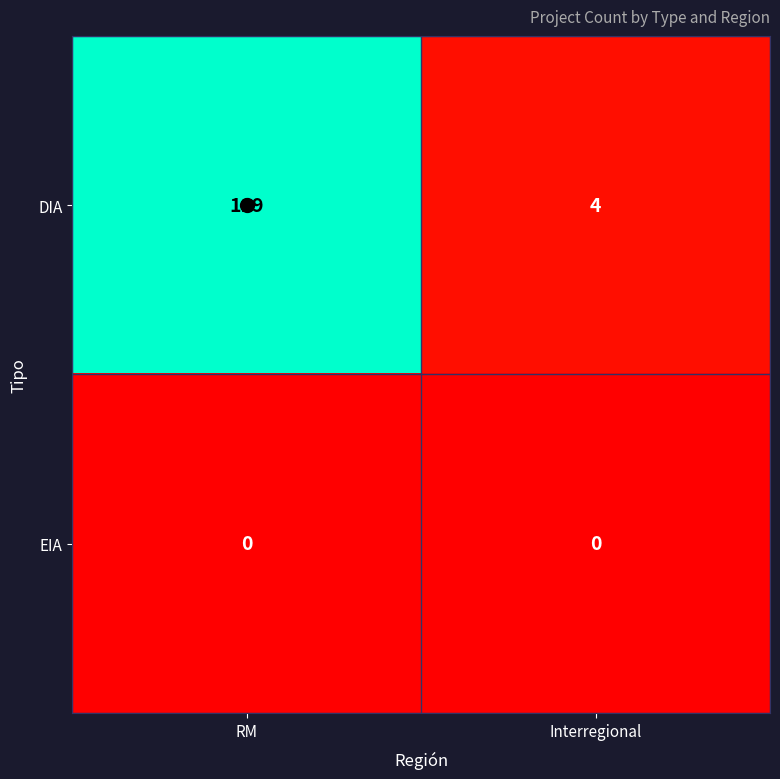

What is the highest value of the DIA series?

119